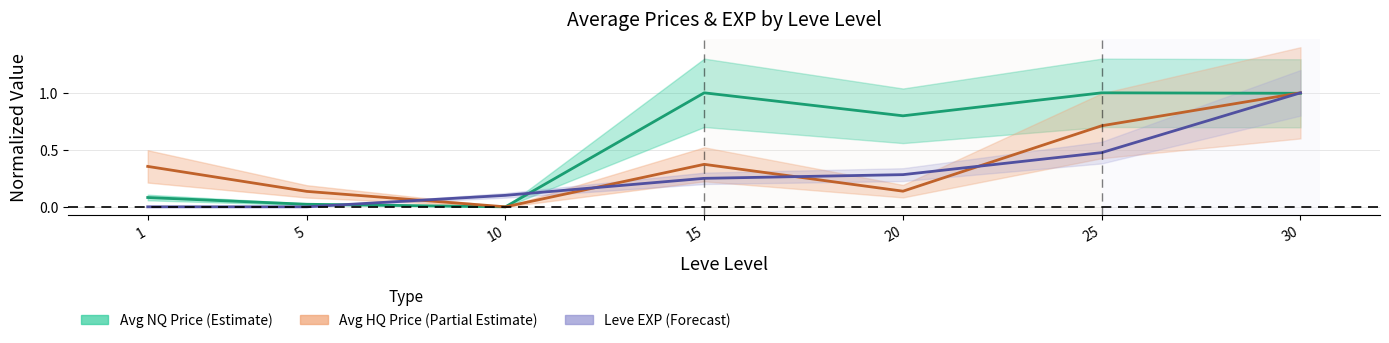

What is the value of the Avg HQ Price (Partial) point at the 2nd from the left?

0.1